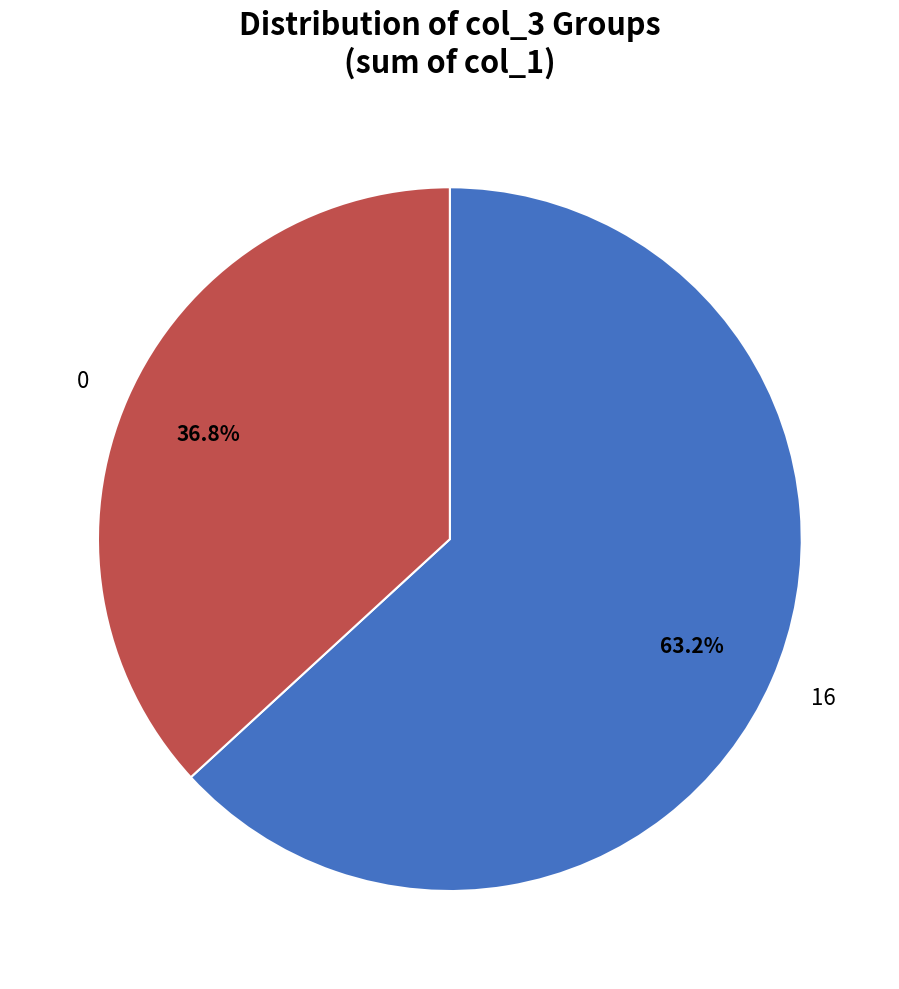

What is the ratio of the value at 16 to the value at 0?

1.7